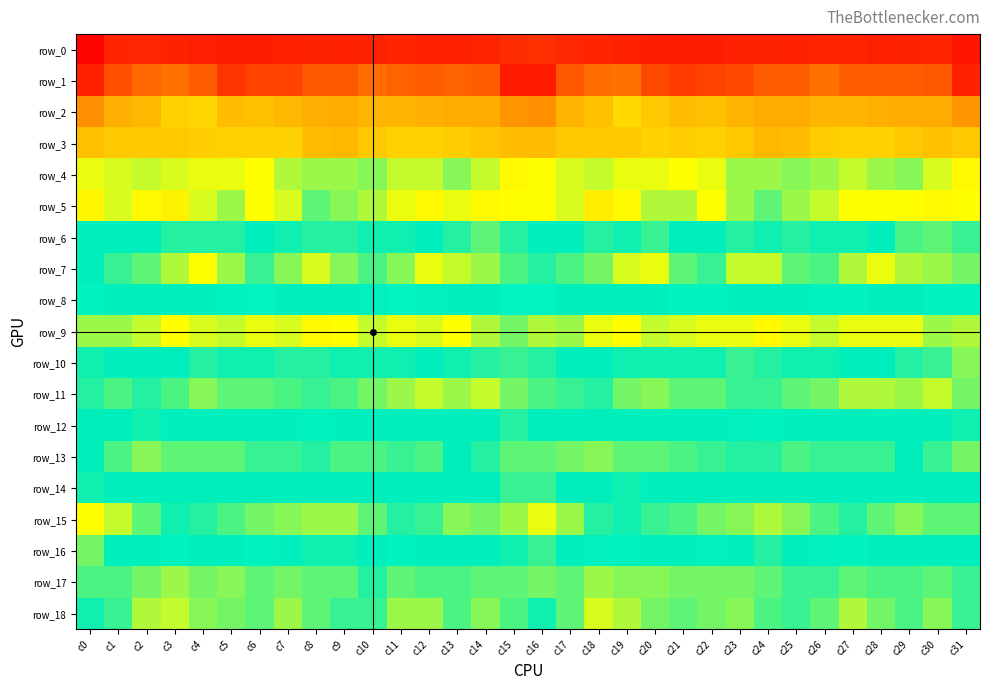

How many categories are shown in the chart?

32